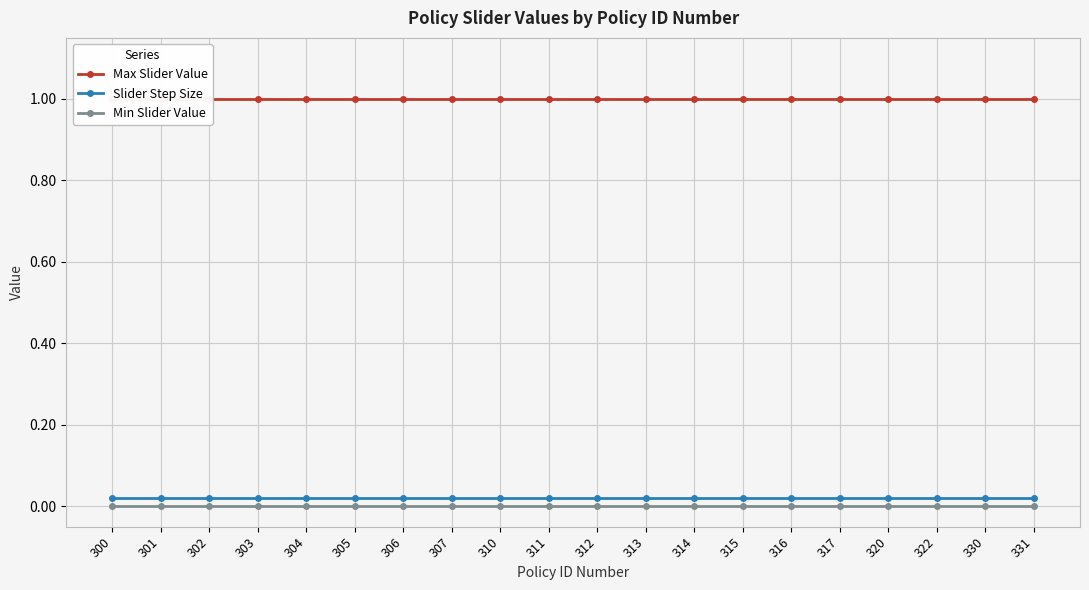

The value of Slider Step Size at 302 is 0.0. True or false?

True